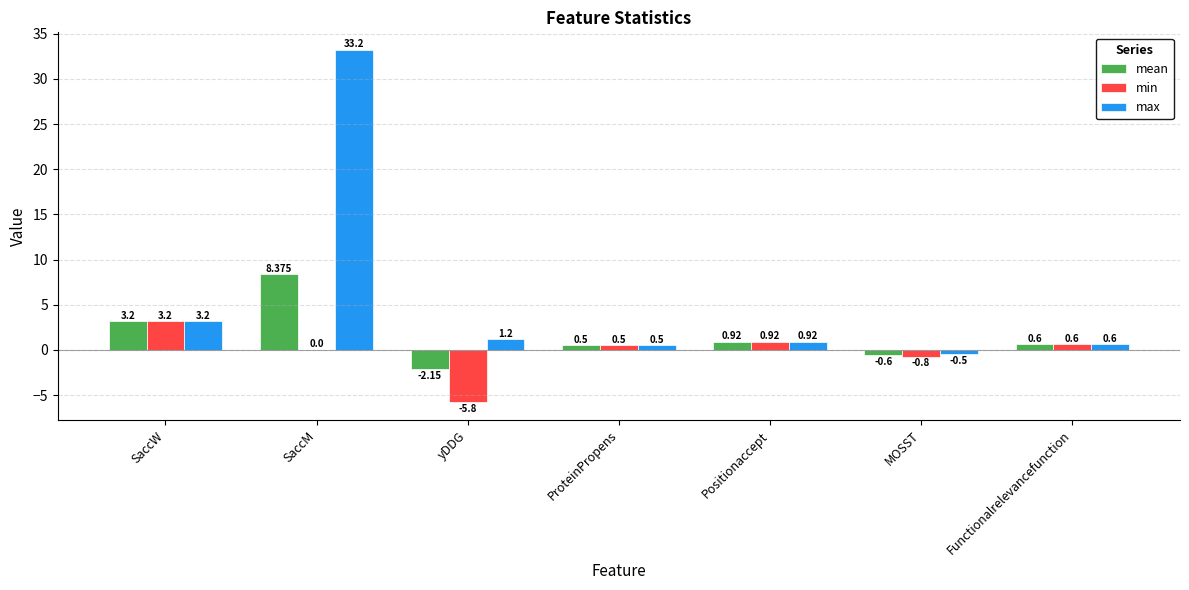

Are the bars grouped side by side (vs. stacked)?

Yes